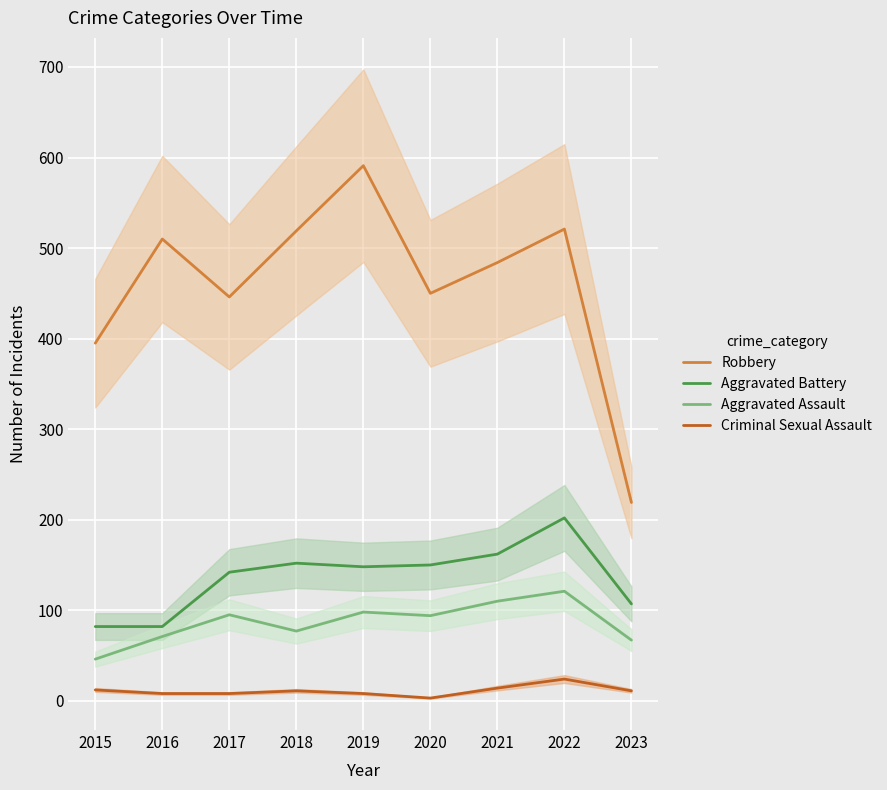

True or false: Criminal Sexual Assault and Aggravated Assault intersect in this chart.

False